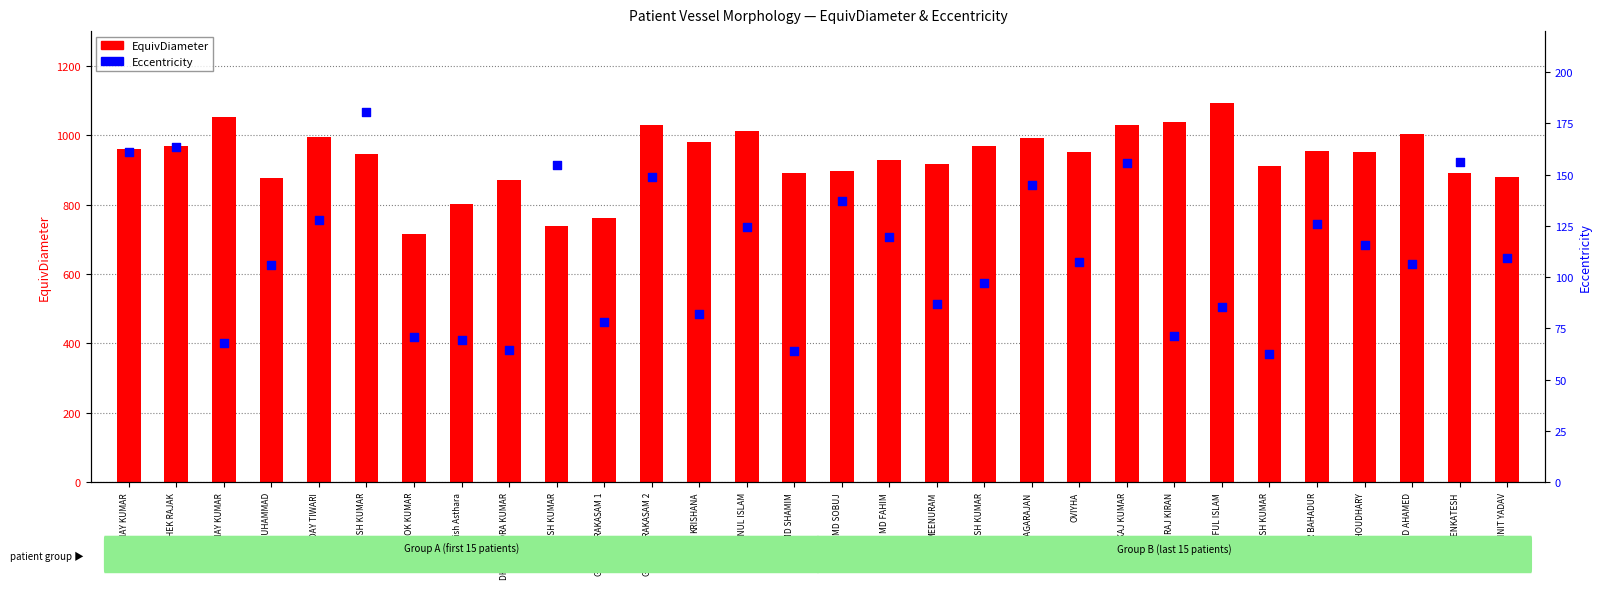

Which series has the largest total across all categories?

EquivDiameter